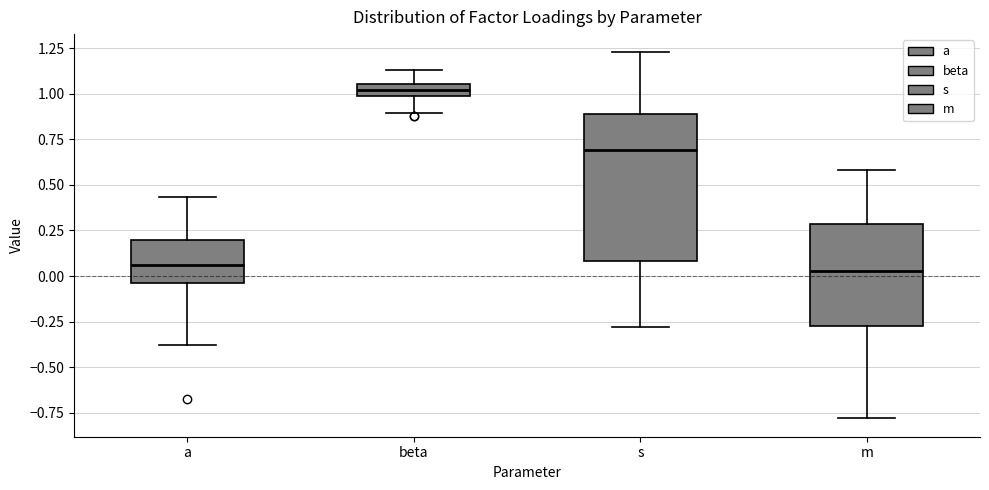

Which box is the tallest, from its lower edge to its upper edge?

s